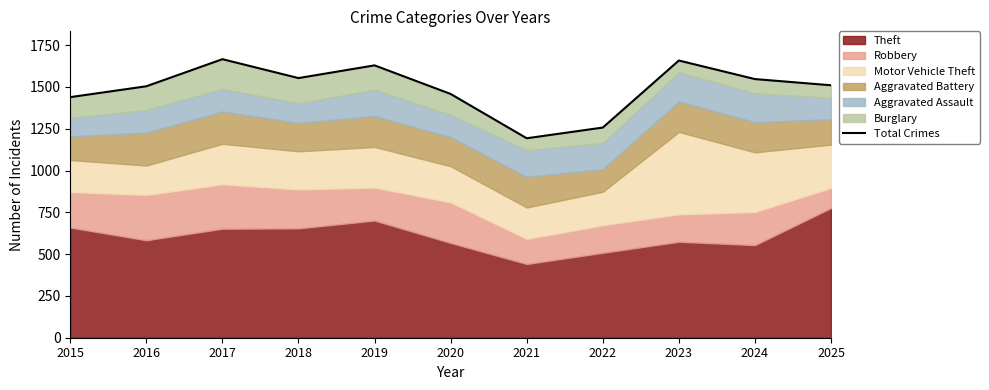

How many values are below 1510?

5